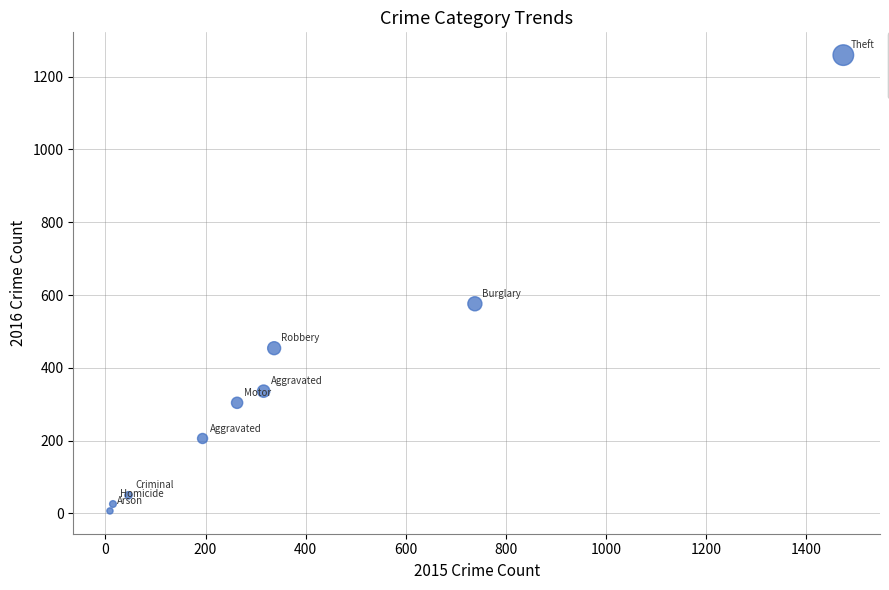

What is the range of Y values (max minus min)?

1252